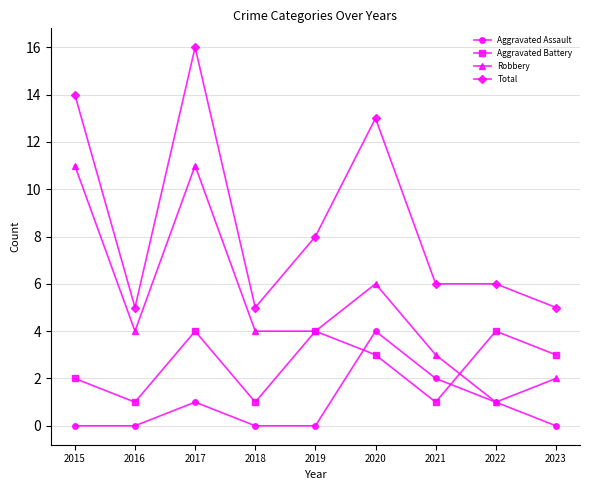

What is the difference between the Aggravated Battery values at 2020 and 2022?

1